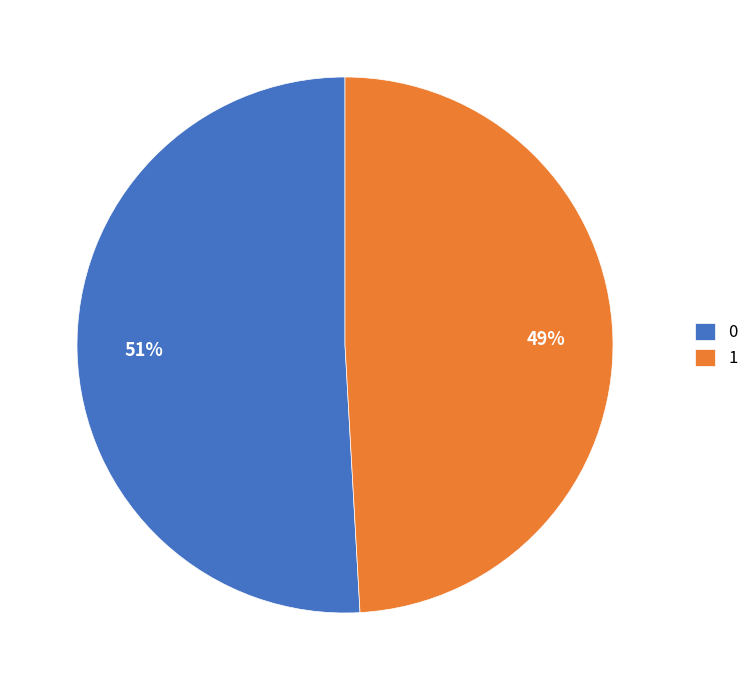

True or false: 1 accounts for 40% of the total.

False